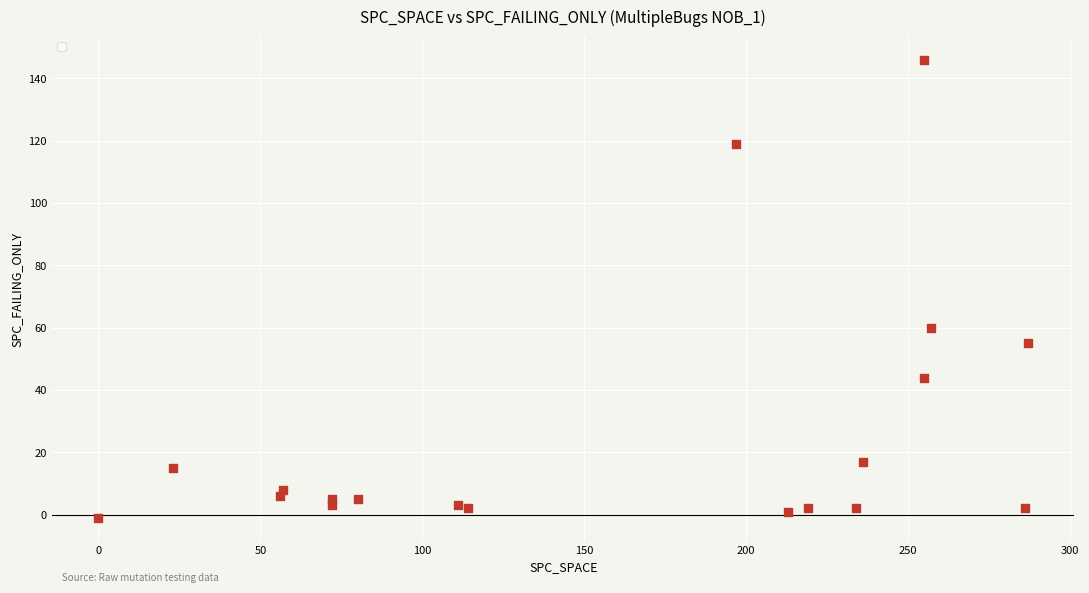

What Y value in the scatter plot is closest to 72?

60